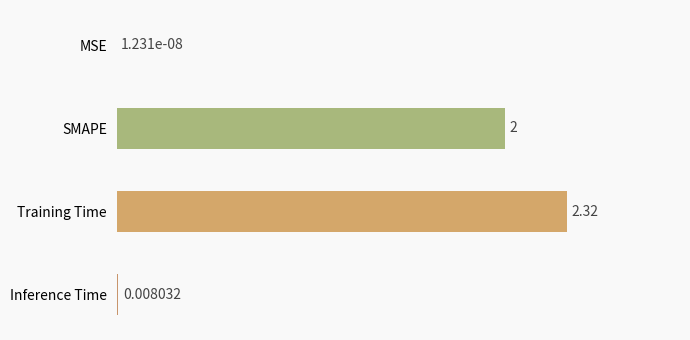

What is the change in value from SMAPE to Inference Time?

-2.0